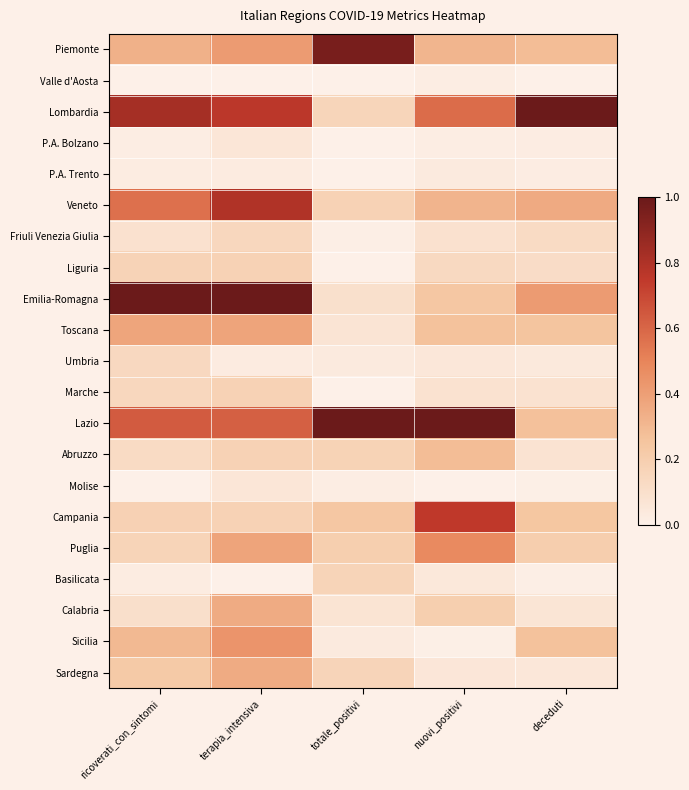

Reading left to right, extract all data points from this chart.

Piemonte: ricoverati_con_sintomi=0.3	terapia_intensiva=0.4	totale_positivi=1.0	nuovi_positivi=0.3	deceduti=0.3
Valle d'Aosta: ricoverati_con_sintomi=0.0	terapia_intensiva=0.0	totale_positivi=0.0	nuovi_positivi=0.0	deceduti=0.0
Lombardia: ricoverati_con_sintomi=0.8	terapia_intensiva=0.8	totale_positivi=0.2	nuovi_positivi=0.6	deceduti=1.0
P.A. Bolzano: ricoverati_con_sintomi=0.0	terapia_intensiva=0.1	totale_positivi=0.0	nuovi_positivi=0.0	deceduti=0.0
P.A. Trento: ricoverati_con_sintomi=0.0	terapia_intensiva=0.0	totale_positivi=0.0	nuovi_positivi=0.0	deceduti=0.0
Veneto: ricoverati_con_sintomi=0.6	terapia_intensiva=0.8	totale_positivi=0.2	nuovi_positivi=0.3	deceduti=0.4
Friuli Venezia Giulia: ricoverati_con_sintomi=0.1	terapia_intensiva=0.1	totale_positivi=0.0	nuovi_positivi=0.1	deceduti=0.1
Liguria: ricoverati_con_sintomi=0.2	terapia_intensiva=0.2	totale_positivi=0.0	nuovi_positivi=0.1	deceduti=0.1
Emilia-Romagna: ricoverati_con_sintomi=1.0	terapia_intensiva=1.0	totale_positivi=0.1	nuovi_positivi=0.2	deceduti=0.4
Toscana: ricoverati_con_sintomi=0.4	terapia_intensiva=0.4	totale_positivi=0.1	nuovi_positivi=0.3	deceduti=0.3
Umbria: ricoverati_con_sintomi=0.1	terapia_intensiva=0.0	totale_positivi=0.0	nuovi_positivi=0.1	deceduti=0.0
Marche: ricoverati_con_sintomi=0.1	terapia_intensiva=0.2	totale_positivi=0.0	nuovi_positivi=0.1	deceduti=0.1
Lazio: ricoverati_con_sintomi=0.6	terapia_intensiva=0.6	totale_positivi=1.0	nuovi_positivi=1.0	deceduti=0.3
Abruzzo: ricoverati_con_sintomi=0.1	terapia_intensiva=0.2	totale_positivi=0.2	nuovi_positivi=0.3	deceduti=0.1
Molise: ricoverati_con_sintomi=0.0	terapia_intensiva=0.1	totale_positivi=0.0	nuovi_positivi=0.0	deceduti=0.0
Campania: ricoverati_con_sintomi=0.2	terapia_intensiva=0.2	totale_positivi=0.2	nuovi_positivi=0.8	deceduti=0.2
Puglia: ricoverati_con_sintomi=0.2	terapia_intensiva=0.4	totale_positivi=0.2	nuovi_positivi=0.5	deceduti=0.2
Basilicata: ricoverati_con_sintomi=0.0	terapia_intensiva=0.0	totale_positivi=0.2	nuovi_positivi=0.0	deceduti=0.0
Calabria: ricoverati_con_sintomi=0.1	terapia_intensiva=0.4	totale_positivi=0.1	nuovi_positivi=0.2	deceduti=0.1
Sicilia: ricoverati_con_sintomi=0.3	terapia_intensiva=0.4	totale_positivi=0.0	nuovi_positivi=0.0	deceduti=0.3
Sardegna: ricoverati_con_sintomi=0.2	terapia_intensiva=0.4	totale_positivi=0.2	nuovi_positivi=0.1	deceduti=0.1